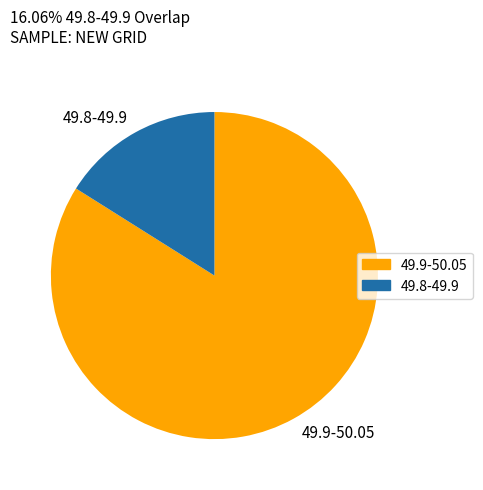

Rank the categories by value from lowest to highest.

49.8-49.9, 49.9-50.05